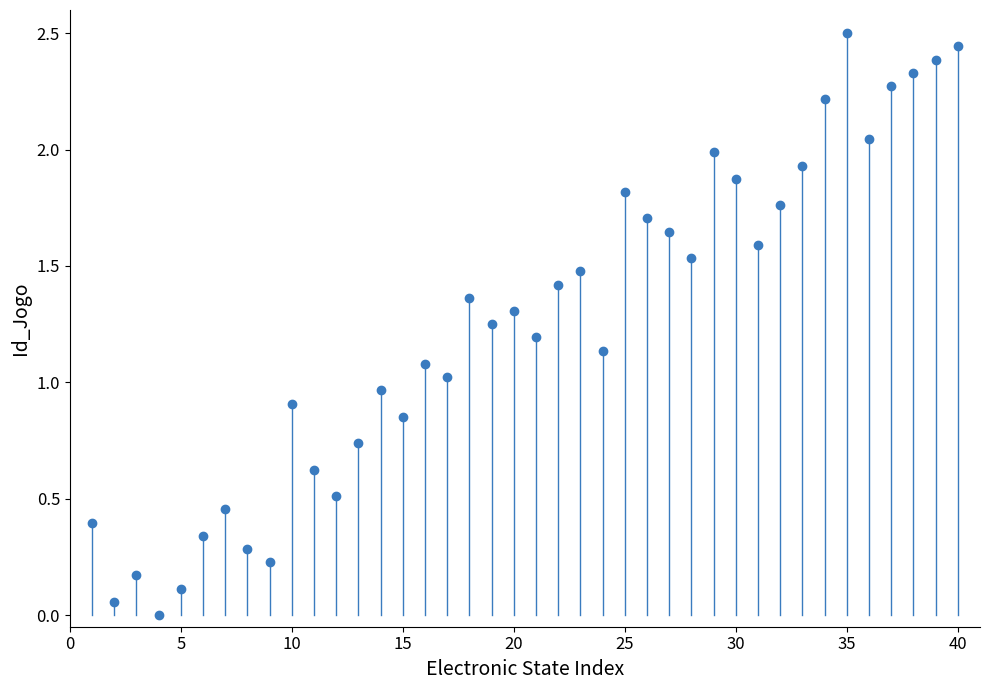

What is the range of X values (max minus min)?

39.0